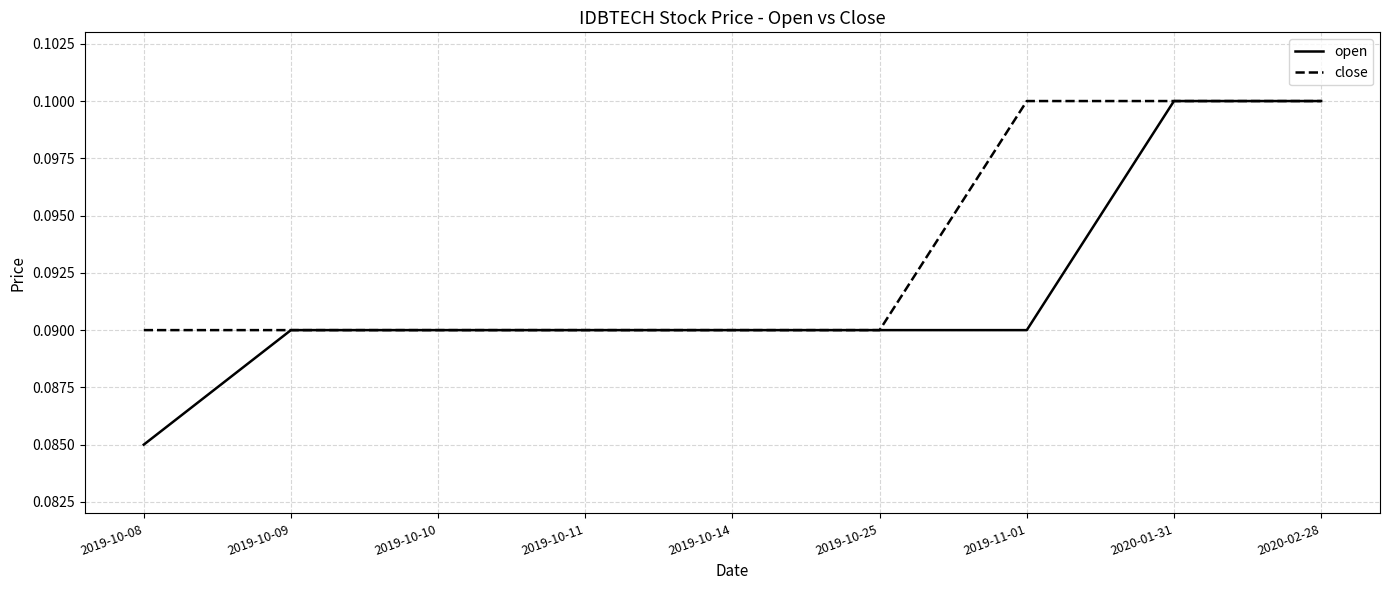

What position from the right is 2019-11-01?

3